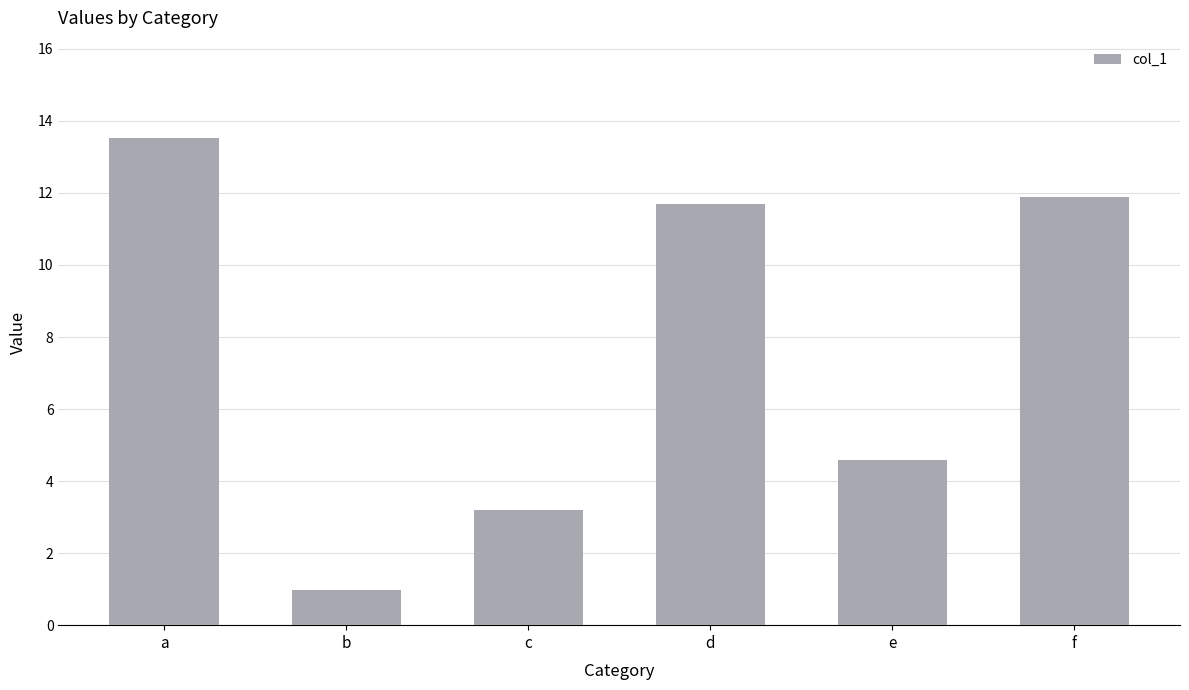

Count the number of categories in the chart.

6